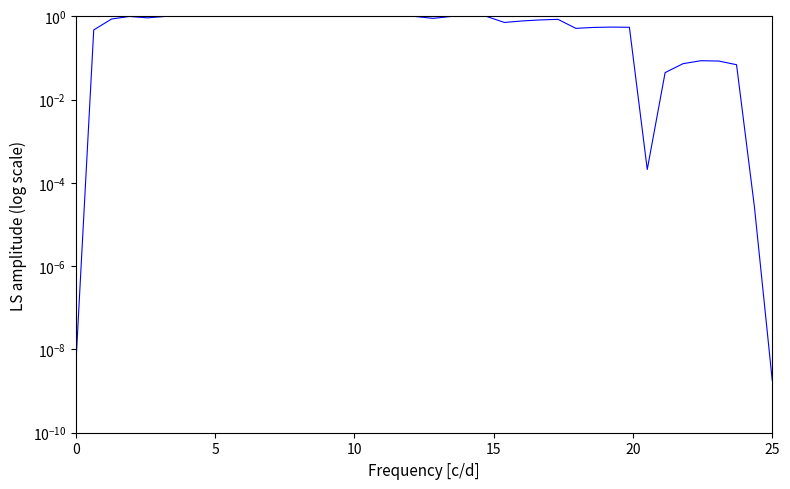

How many series are shown in this chart?

1